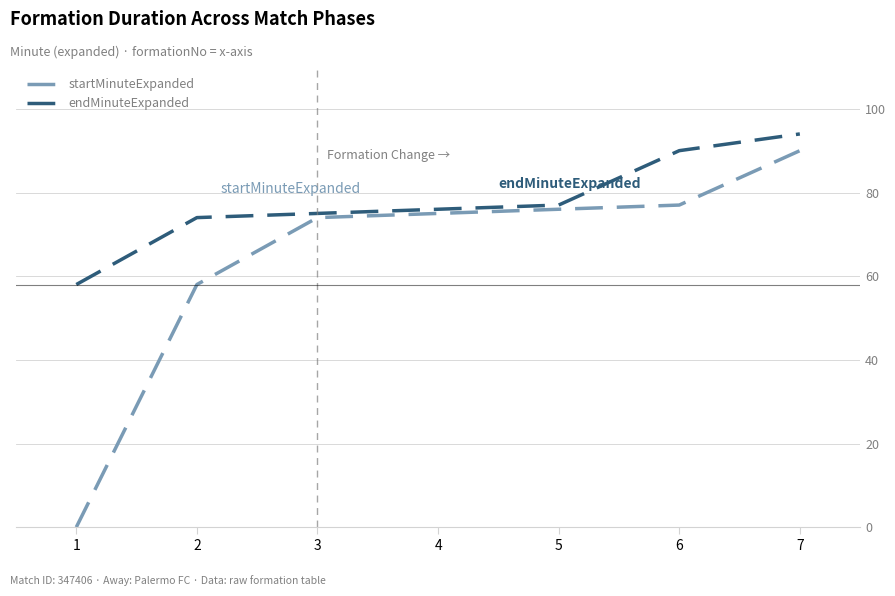

List the series in order of their overall mean, lowest first.

startMinuteExpanded, endMinuteExpanded